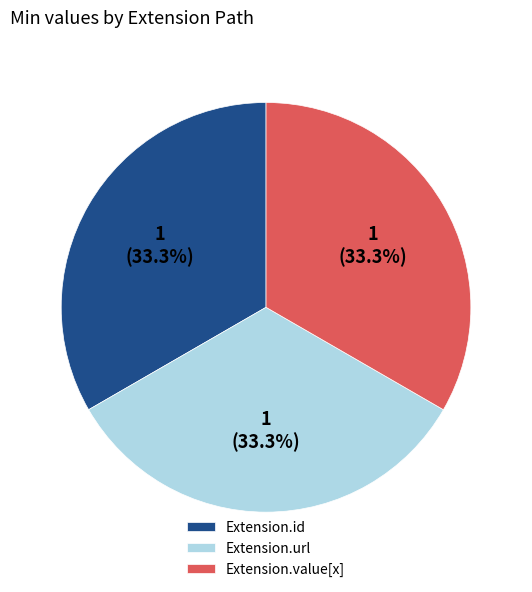

Approximately how many times larger is the value at Extension.id compared to Extension.url?

1.0